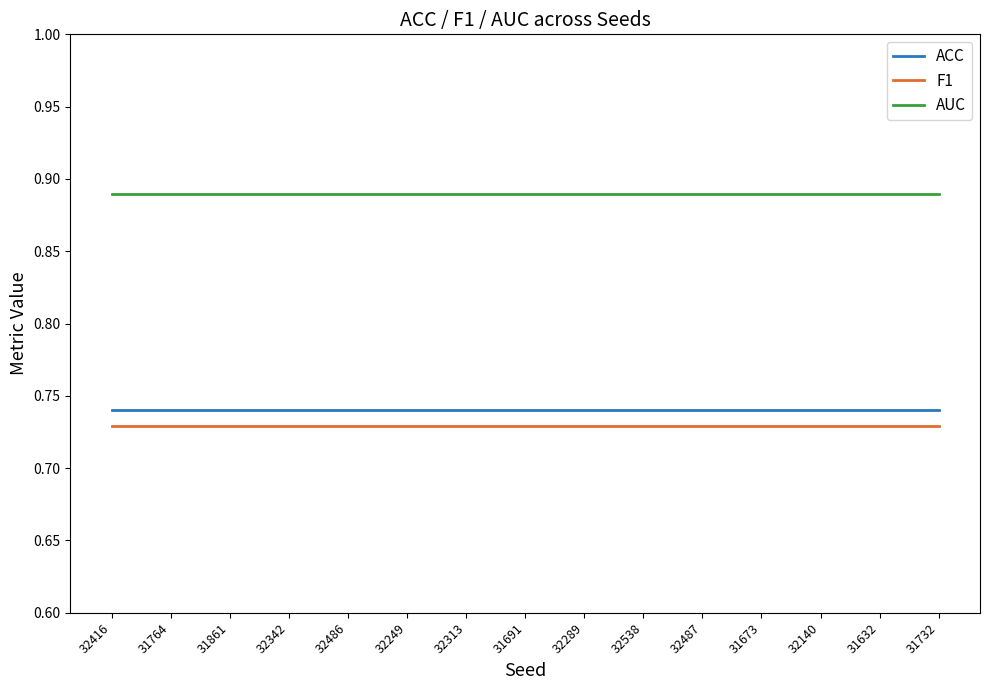

What is the sum of all F1 values?

10.9